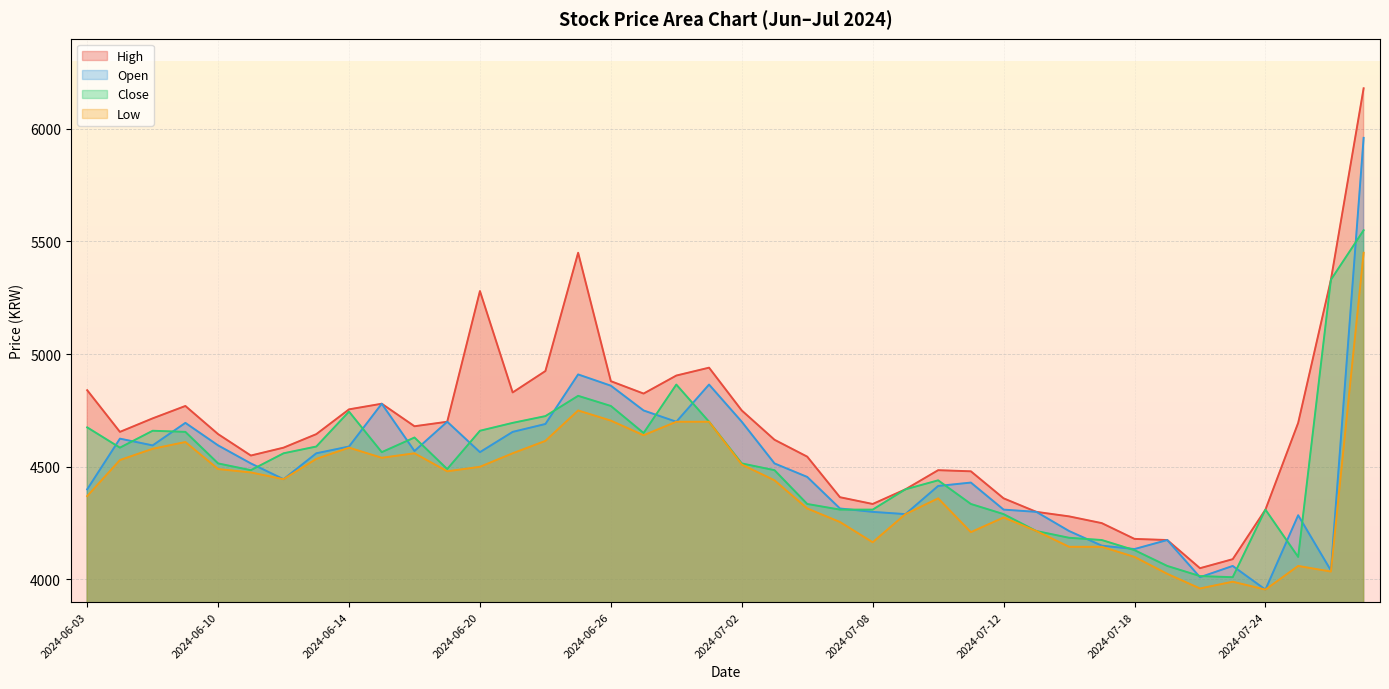

At which label is Low closest to 4702?

2024-06-28